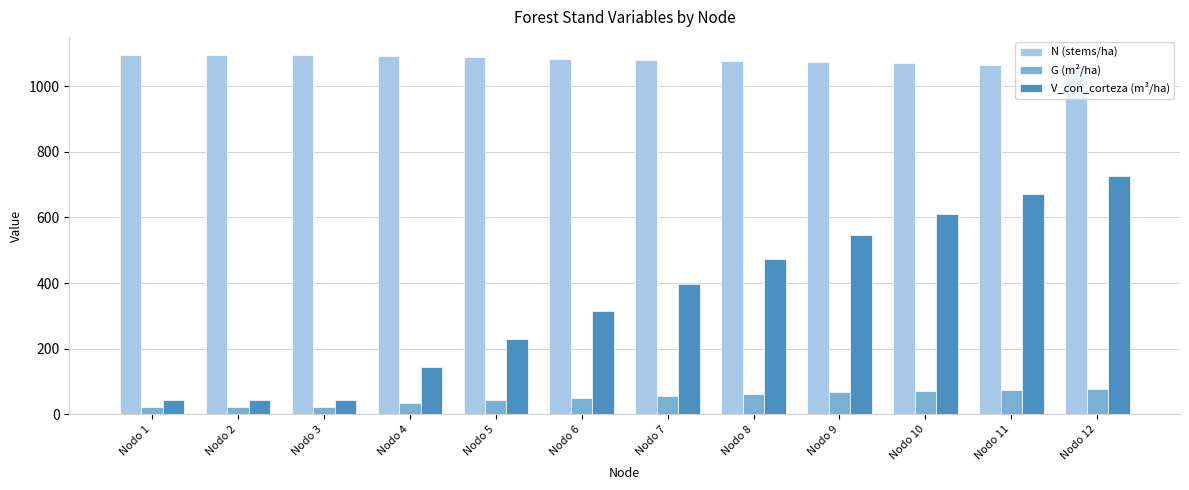

What is the value of the G (m²/ha) bar at the 1st from the left?

21.6